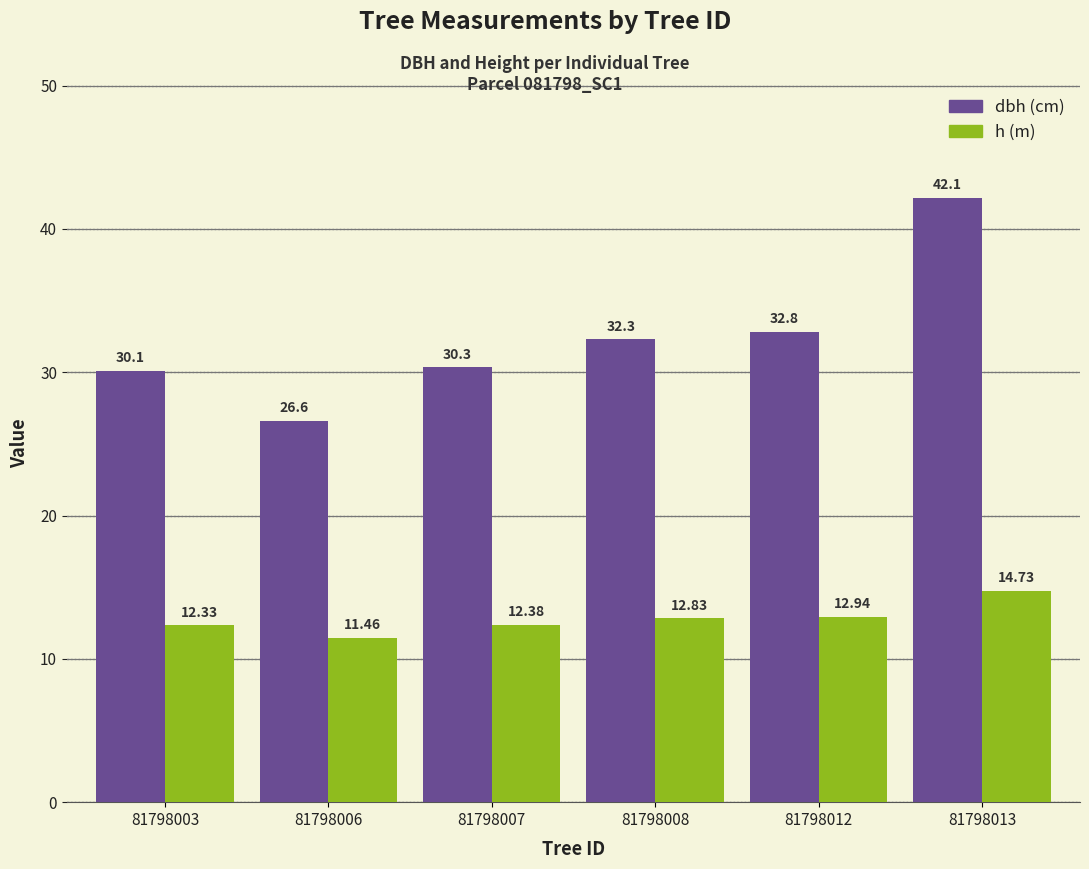

At which category is the sum across all series the highest?

81798013